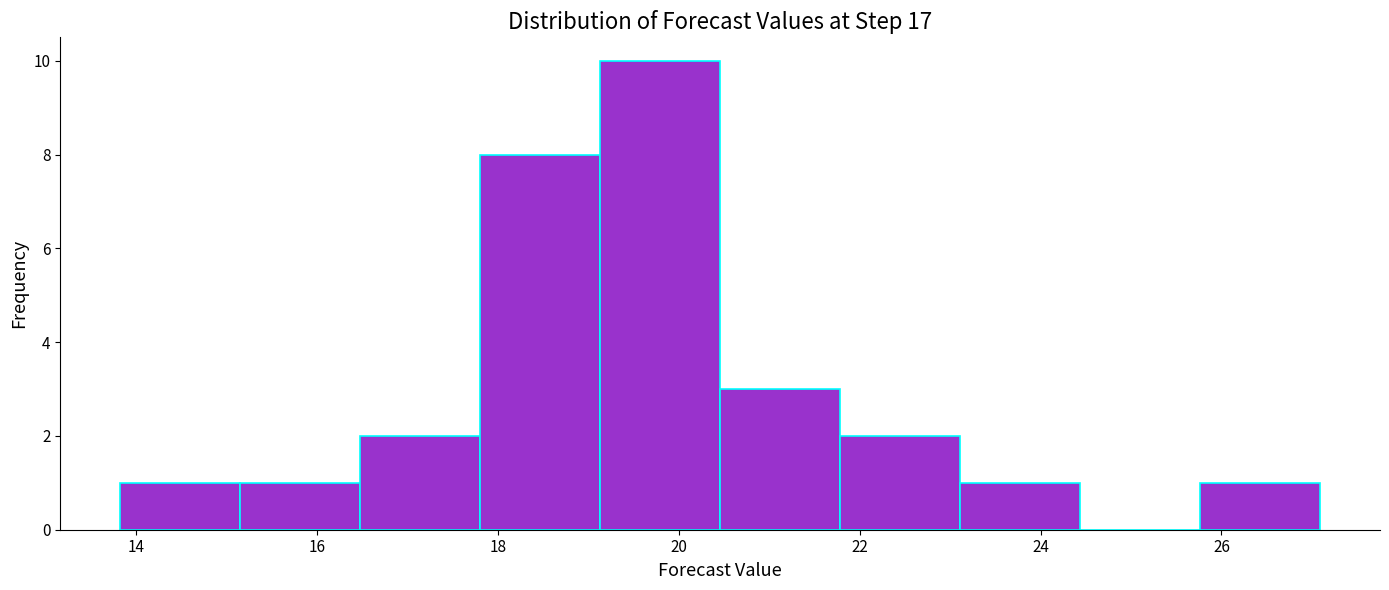

Which range on the x-axis has the tallest bar?

19.2 to 20.4